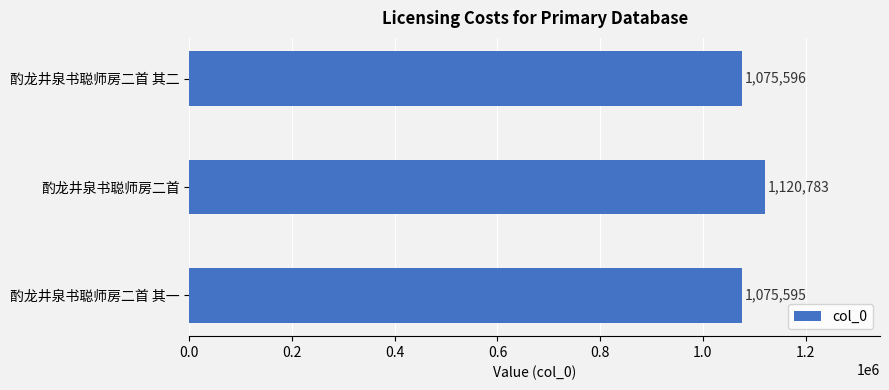

Rank the categories by value from highest to lowest.

酌龙井泉书聪师房二首, 酌龙井泉书聪师房二首 其二, 酌龙井泉书聪师房二首 其一